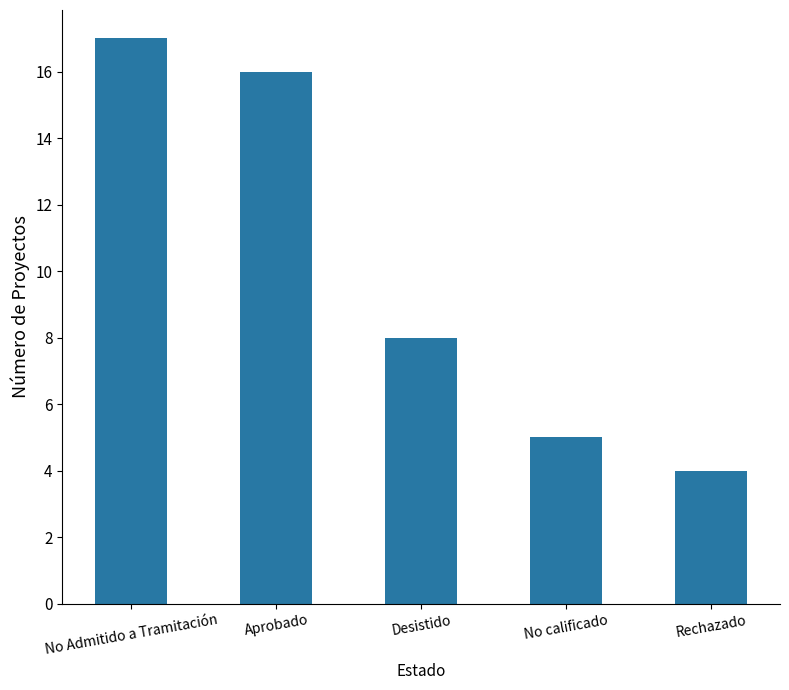

What position from the right is Desistido?

3